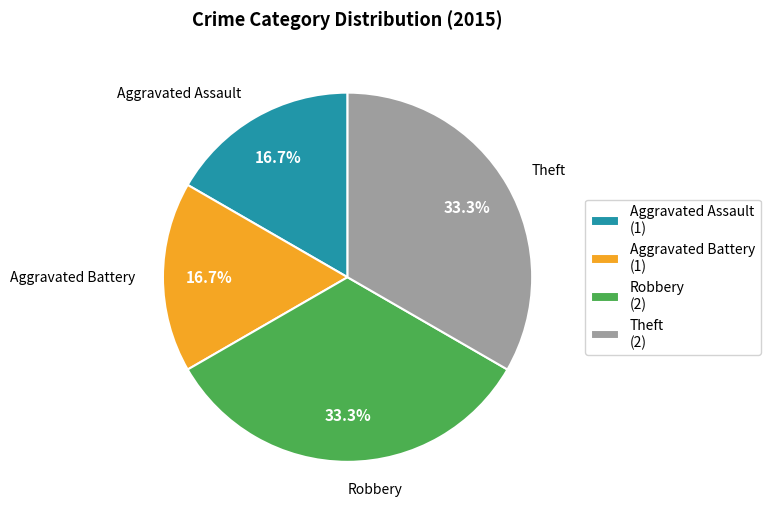

Does Aggravated Assault account for over 50% of the chart?

No